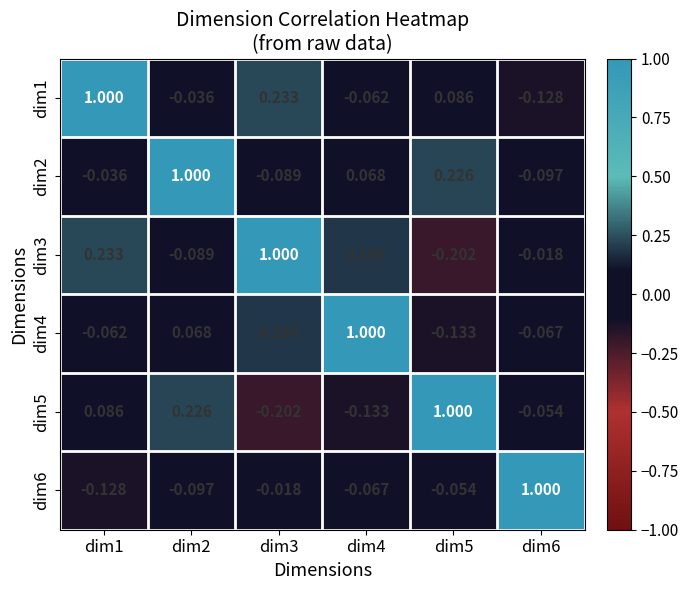

What is the spread (max minus min) of values at dim6?

1.1